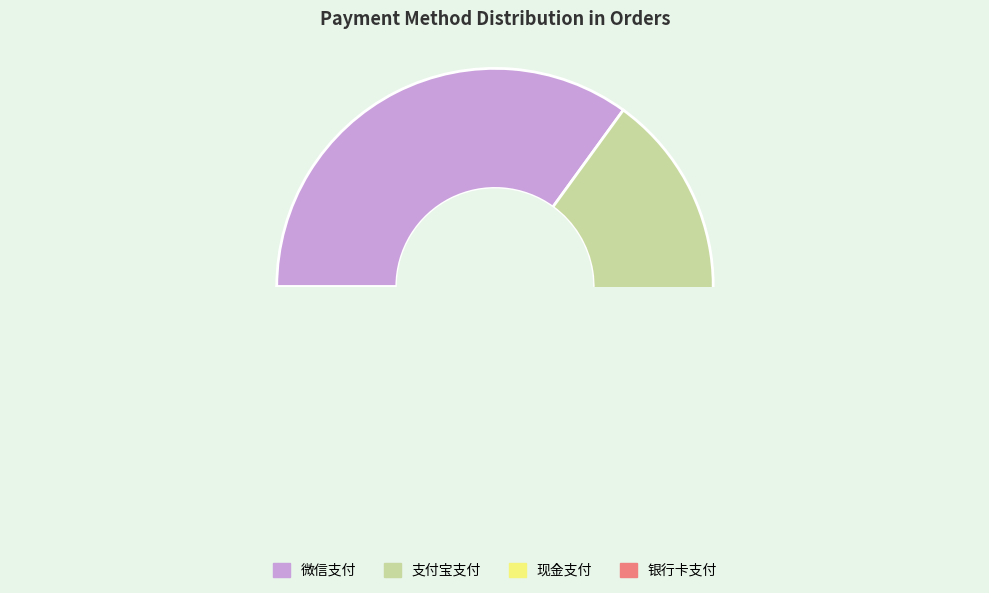

What is the largest slice in the pie chart?

微信支付